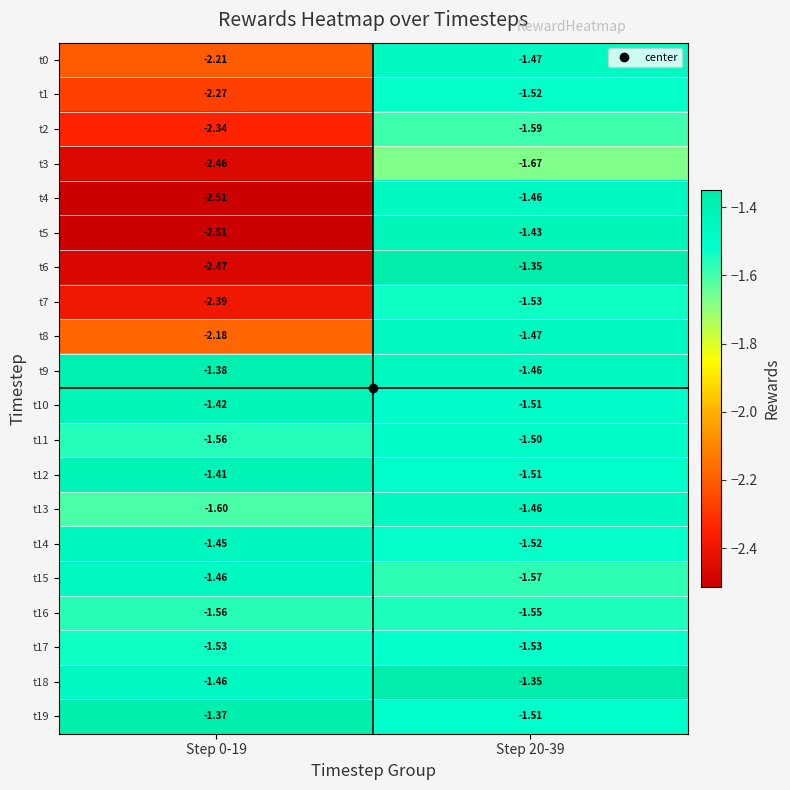

Which series changed the most between Step 0-19 and Step 20-39?

t6